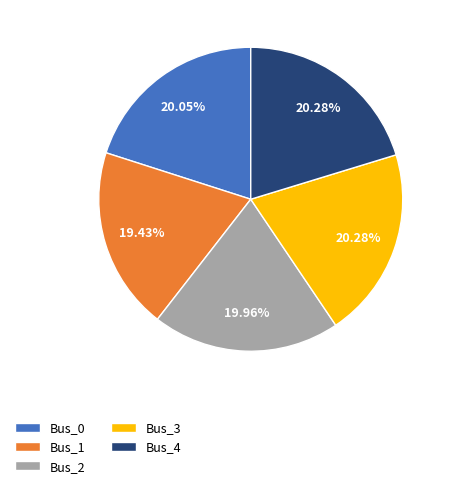

Does any single category account for the majority?

No